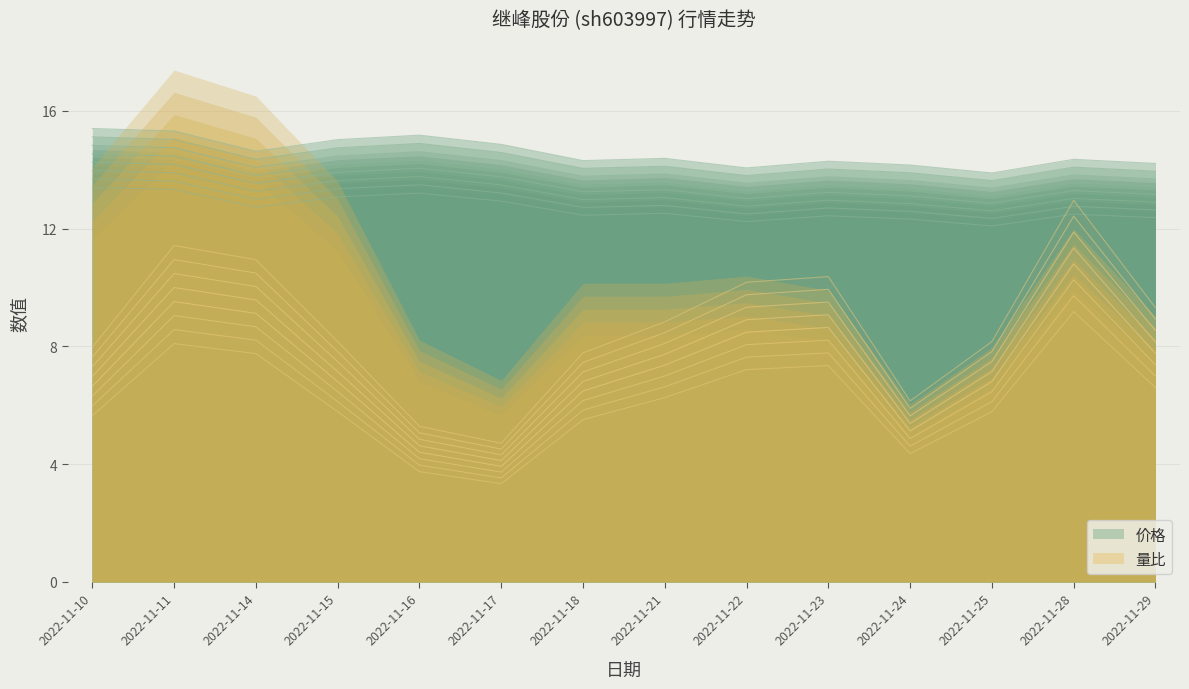

At which category does the chart reach its peak across all series?

2022-11-10